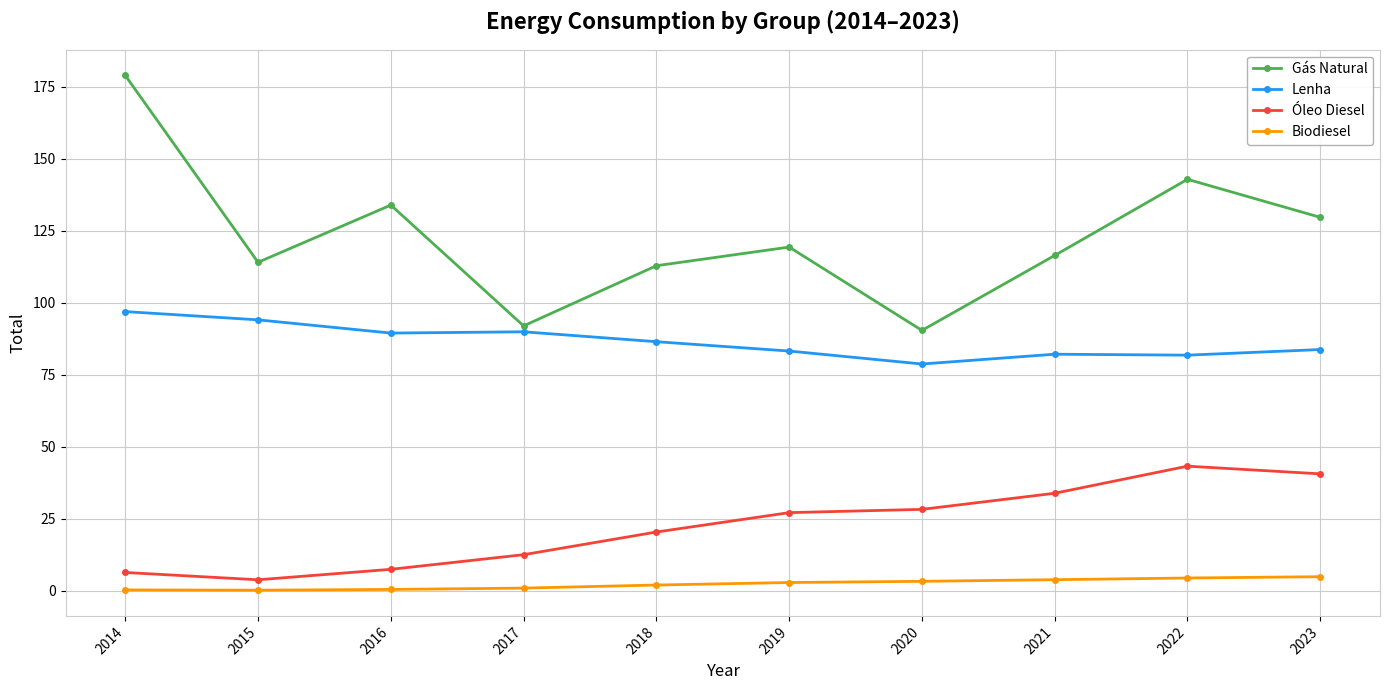

What is the sum of the Gás Natural values at 2016 and 2021?

250.4